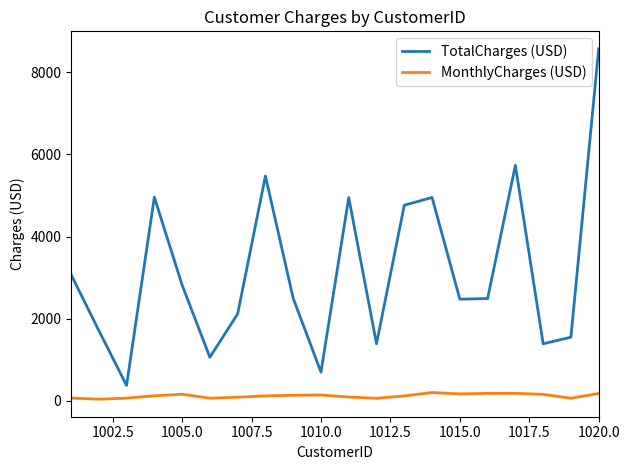

Rank the series by their average value, from highest to lowest.

TotalCharges (USD), MonthlyCharges (USD)